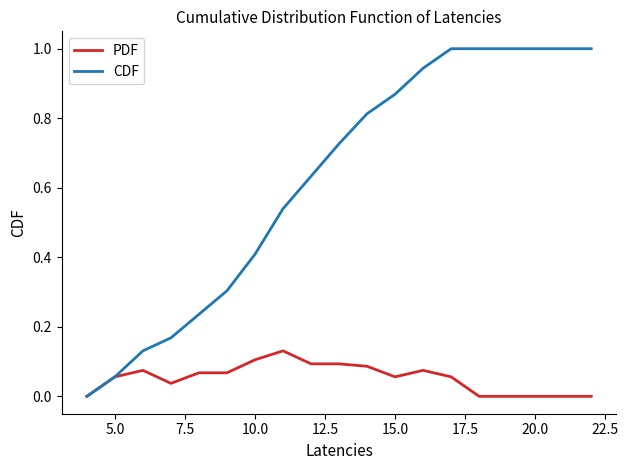

Which series has the largest range (max minus min)?

CDF